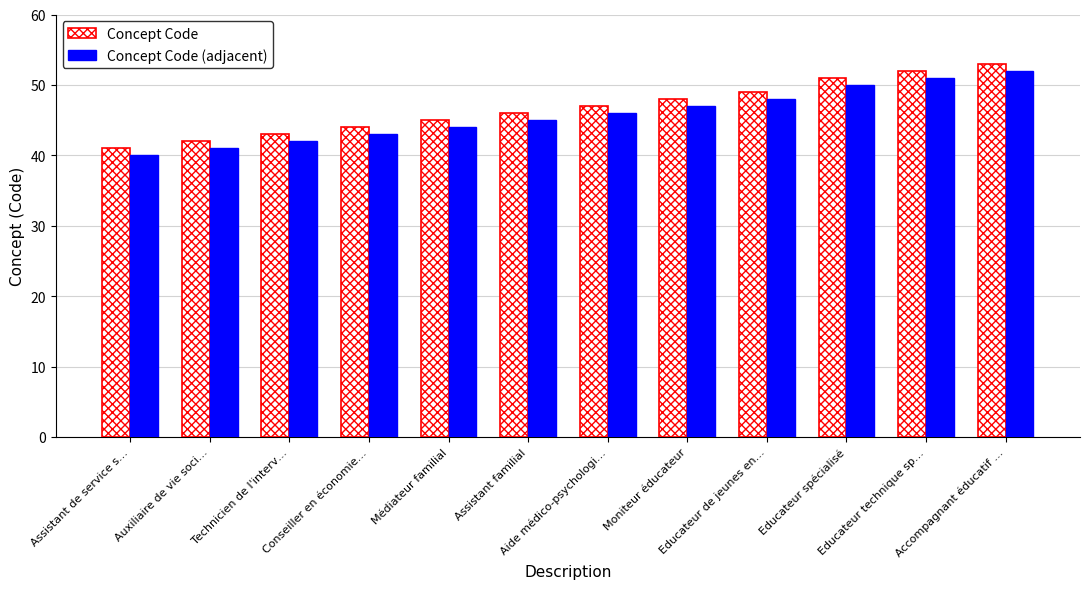

Which label corresponds to the largest value in the chart?

Accompagnant éducatif …